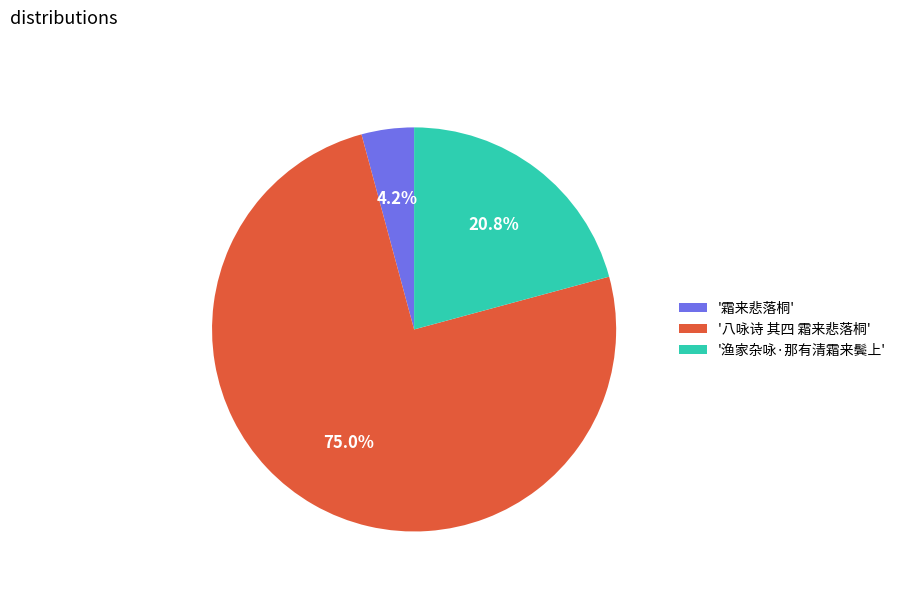

Which slice is the smallest?

'霜来悲落桐'